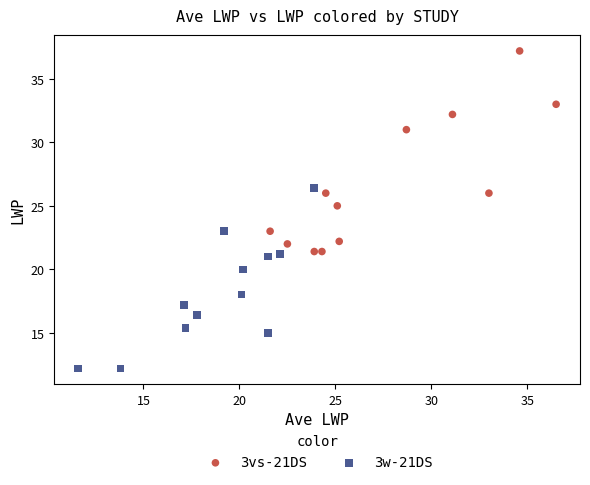

Which series has the widest spread of Y values?

3vs-21DS